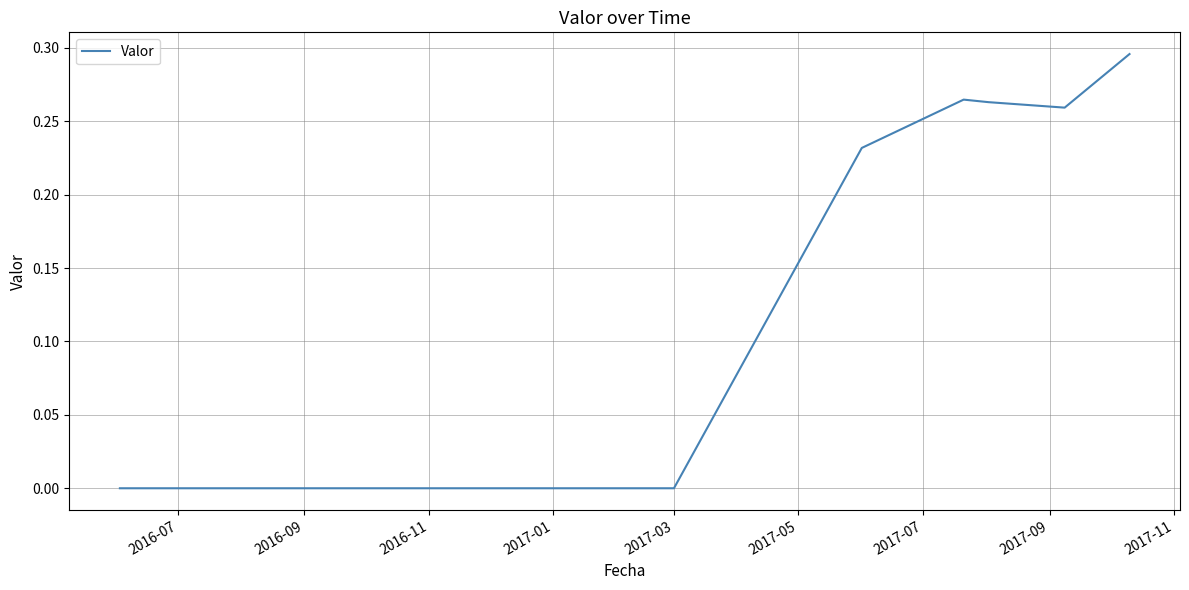

What is the maximum value shown in the chart?

0.3